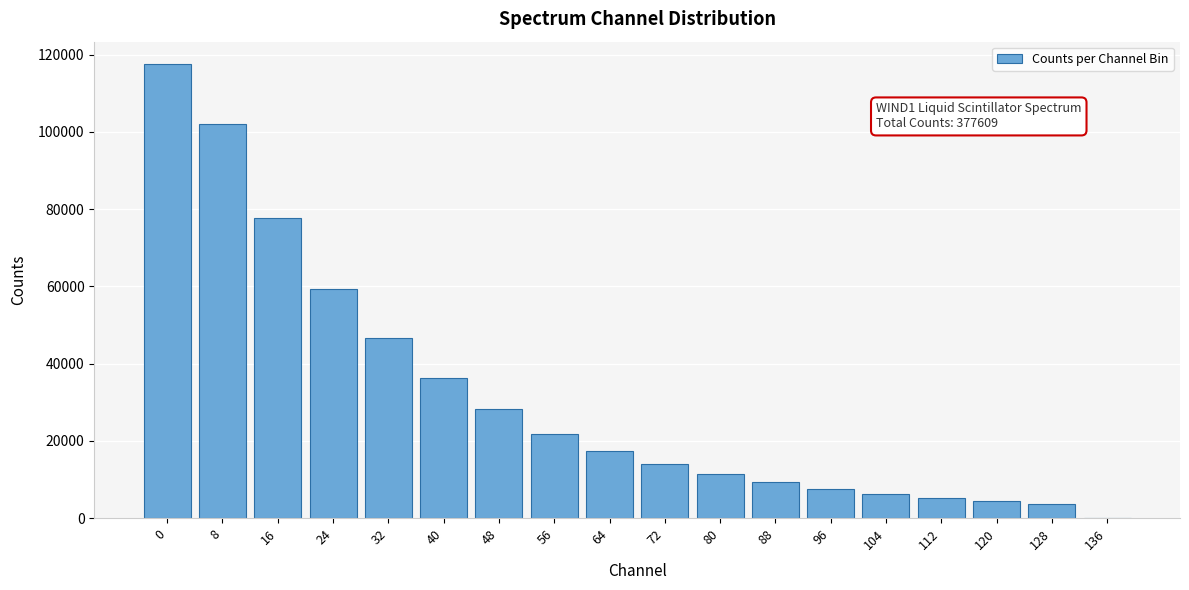

Reading left to right, what are all the values shown in this chart?

0=117500	8=101941	16=77800	24=59341	32=46693	40=36355	48=28178	56=21896	64=17355	72=14034	80=11305	88=9247	96=7560	104=6220	112=5172	120=4349	128=3674	136=0